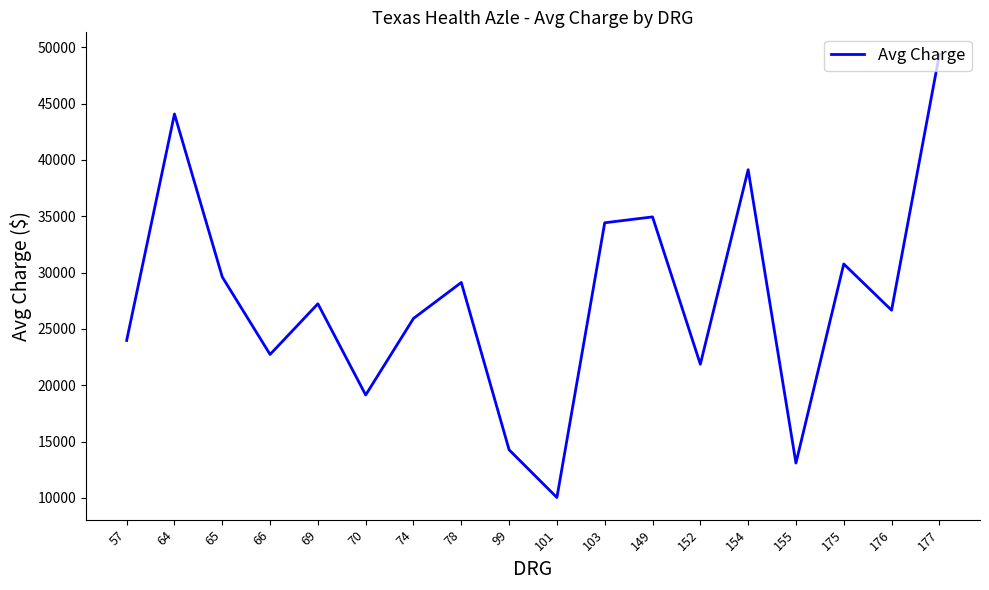

Reading right to left, list all the values displayed in this chart.

49364.6	26666.4	30772.9	13099.6	39138.6	21870.2	34949.8	34427.4	10041.8	14277.9	29129.0	25938.2	19142.8	27237.8	22740.9	29617.3	44083.6	23986.8